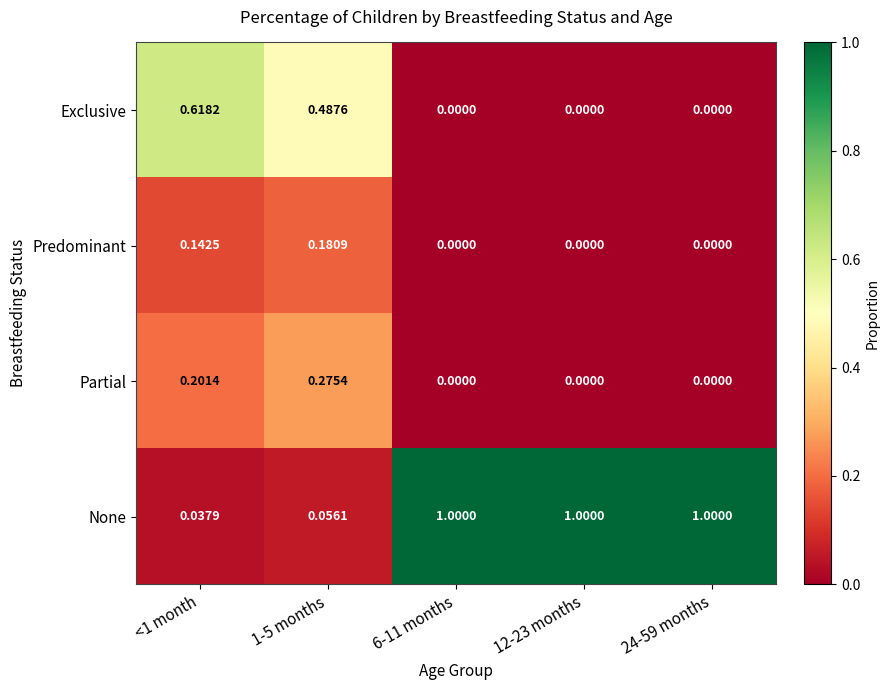

Is the value of None at 12-23 months greater than the value of Predominant at 24-59 months?

Yes